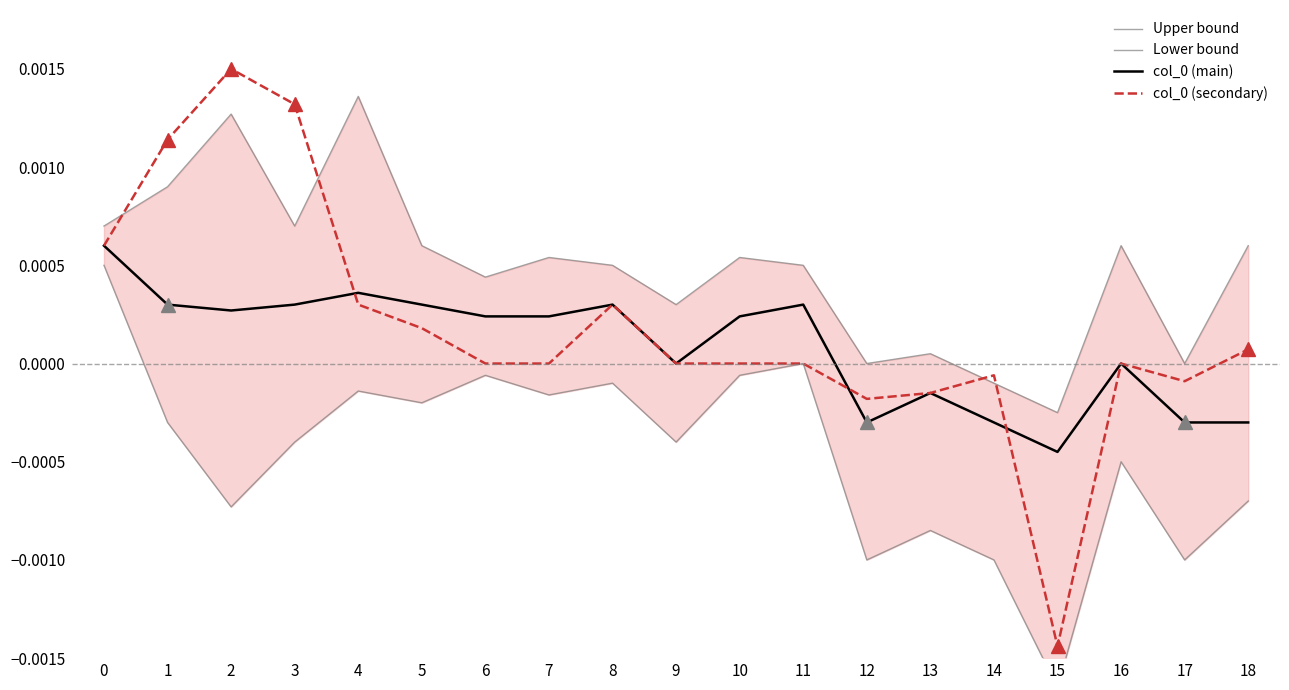

True or false: col_0 (secondary) and col_0 (main) cross at least once.

True